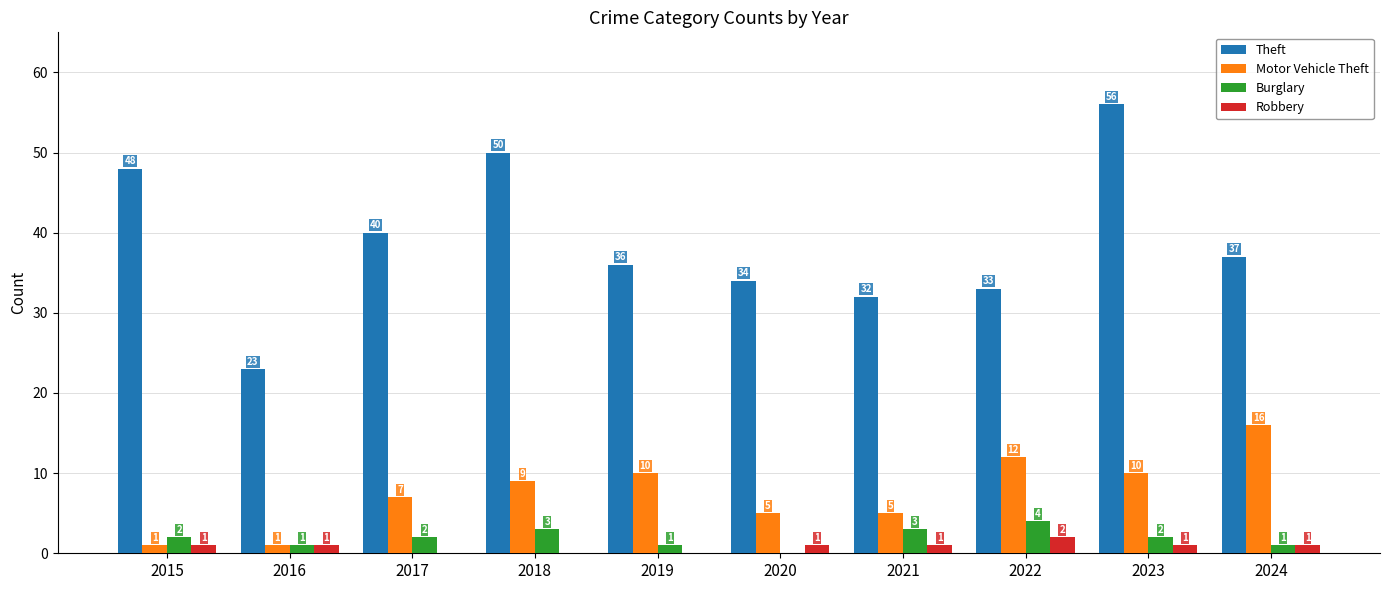

What is the difference between the Robbery values at 2015 and 2019?

1